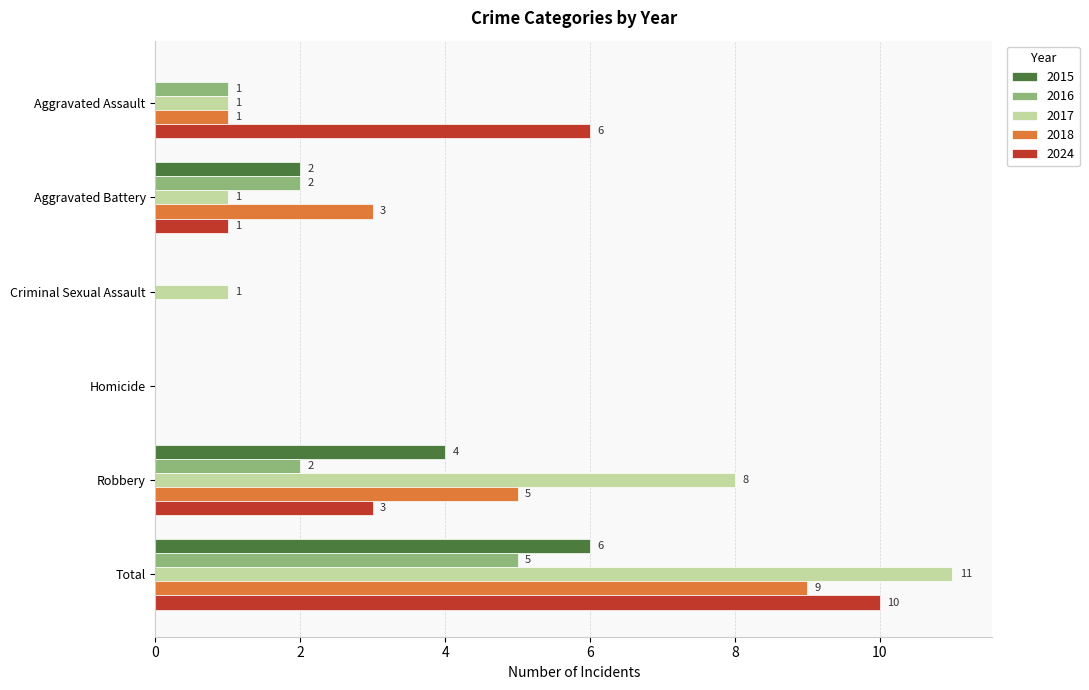

What is the maximum value shown in the chart?

11